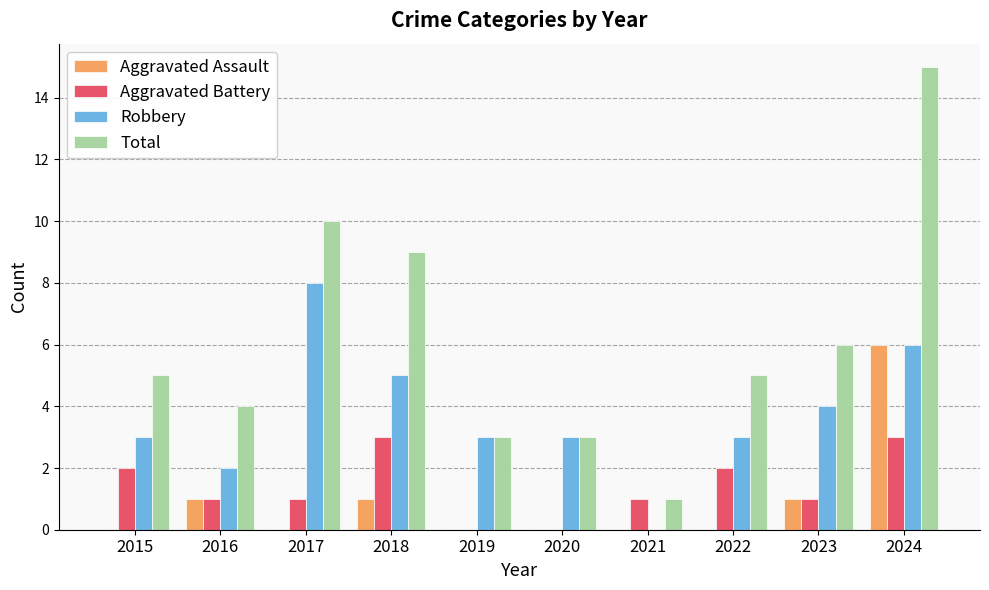

What is the sum of all Aggravated Battery values?

14